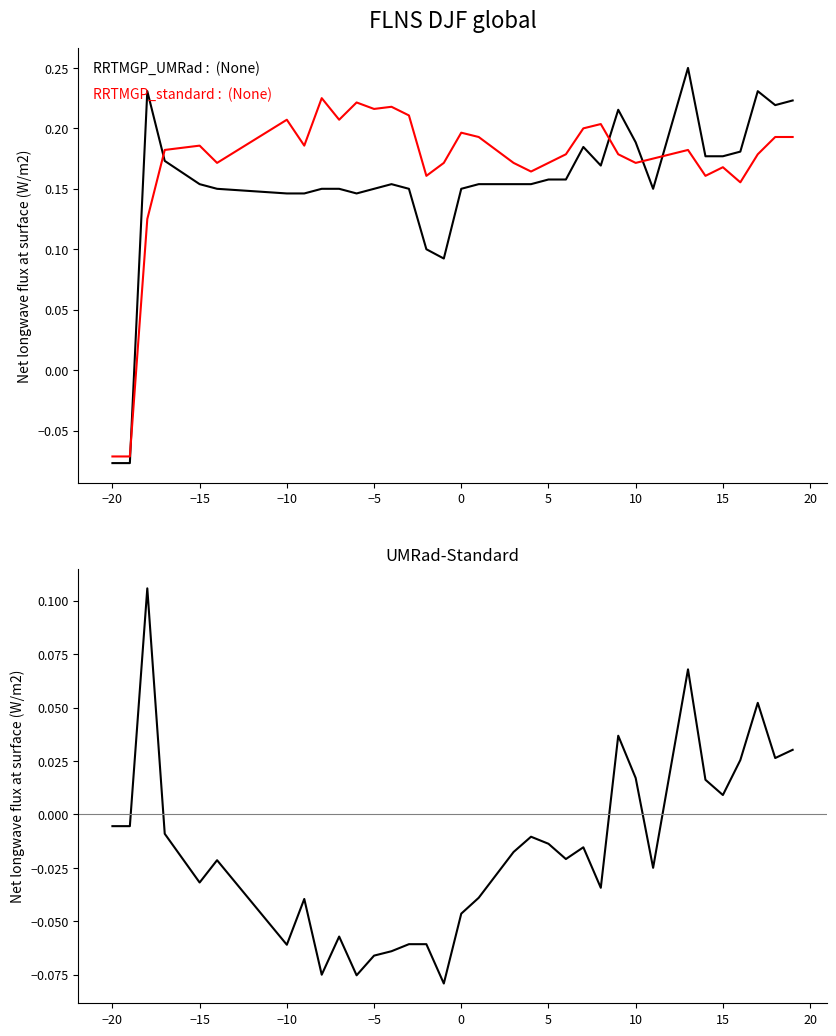

True or false: col_0 - col_4 and col_4 cross at least once.

True